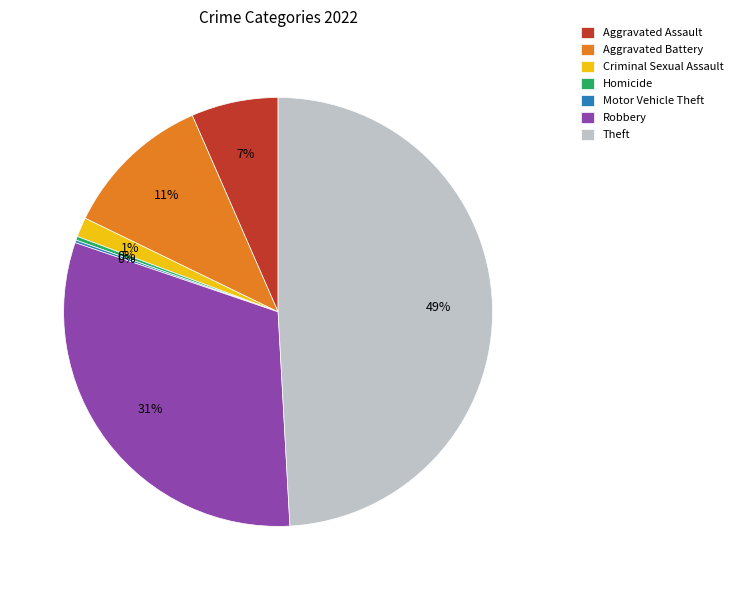

To the nearest percent, what percentage of the pie is Aggravated Battery?

11%